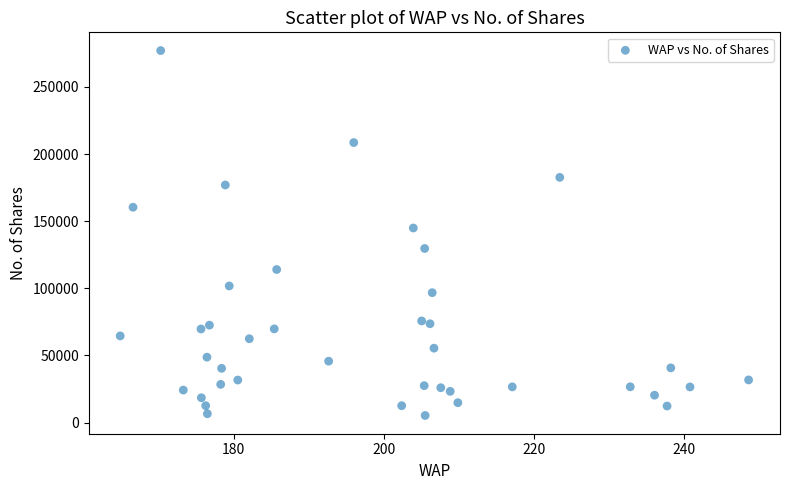

What is the range of Y values (max minus min)?

271766